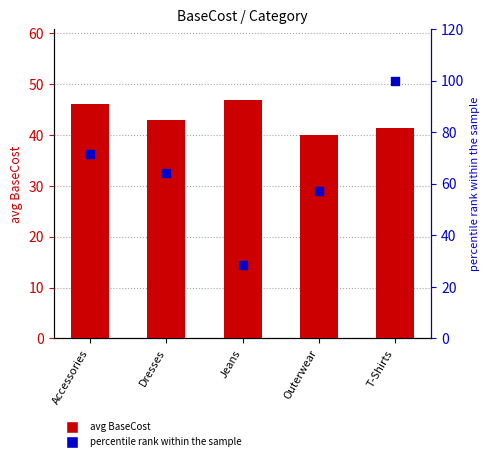

At which category is the sum across all series the highest?

T-Shirts